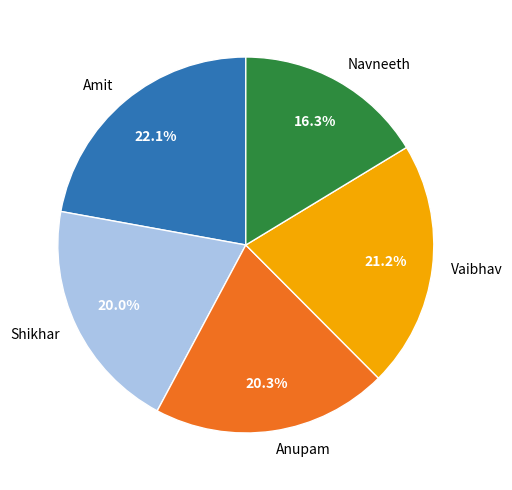

Combined, do Navneeth and Amit account for over 50%?

No